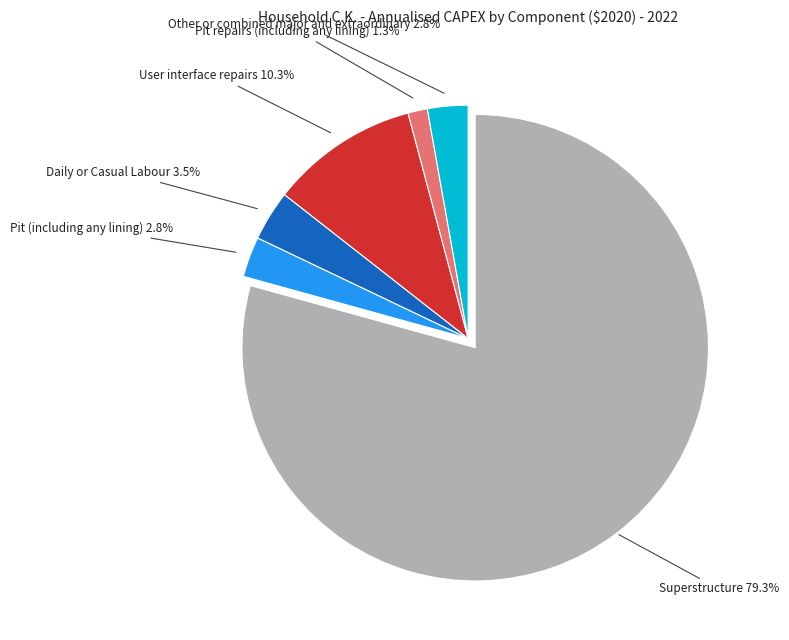

What portion of the pie excludes Pit (including any lining)?

97.2%